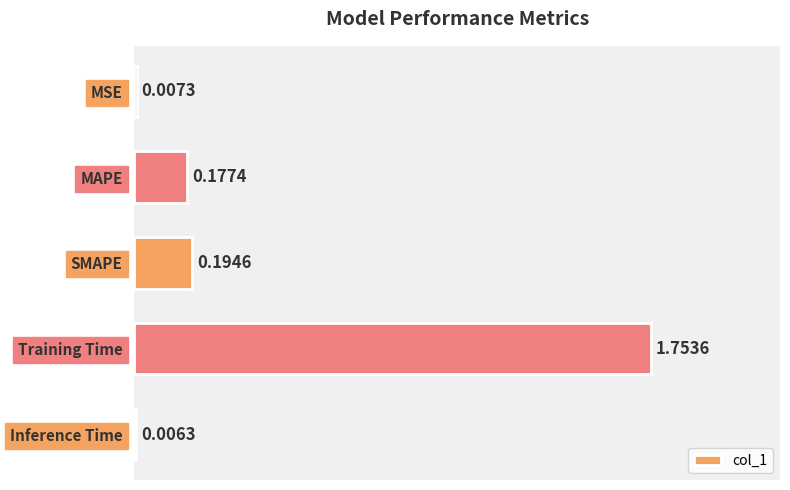

Are the bars grouped side by side (vs. stacked)?

No